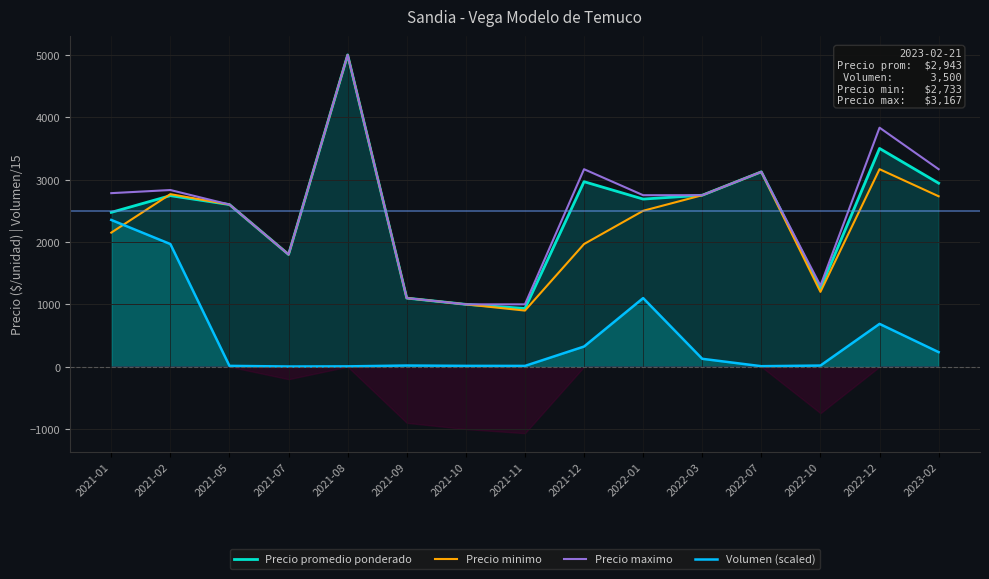

True or false: Precio promedio ponderado has a value of 491.7 at 2021-07.

False